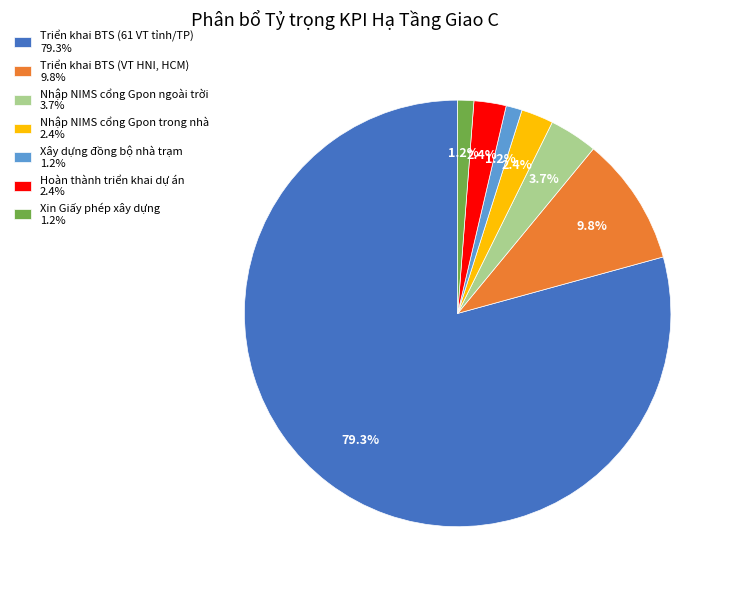

Is the sum of Hoàn thành triển khai dự án 2.4% and Triển khai BTS (61 VT tỉnh/TP) 79.3% greater than half?

Yes